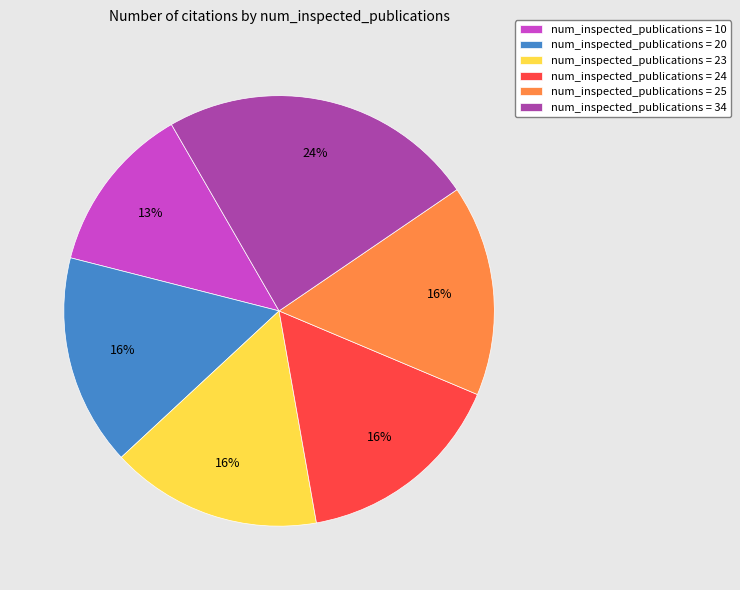

How many slices are in this pie chart?

6